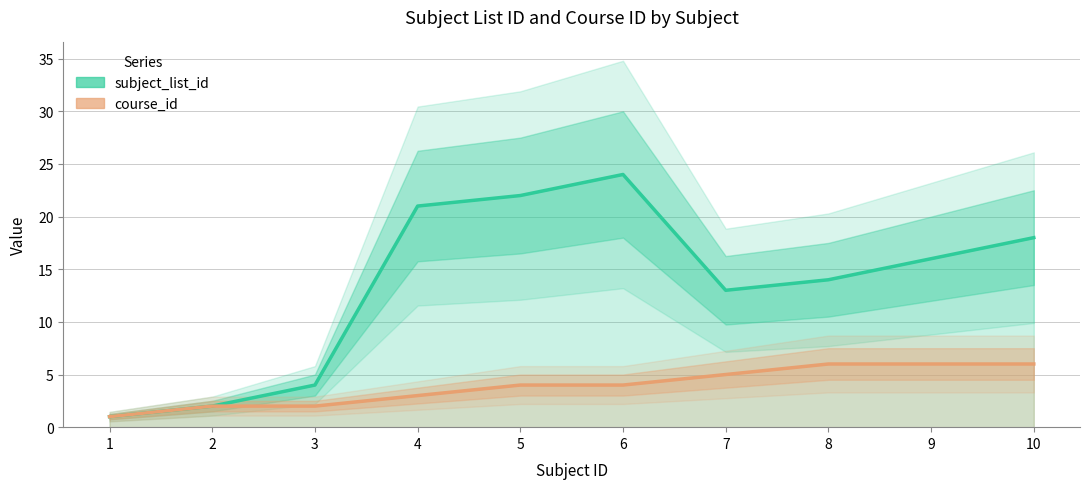

List the series in order of their peak value, highest first.

subject_list_id, course_id